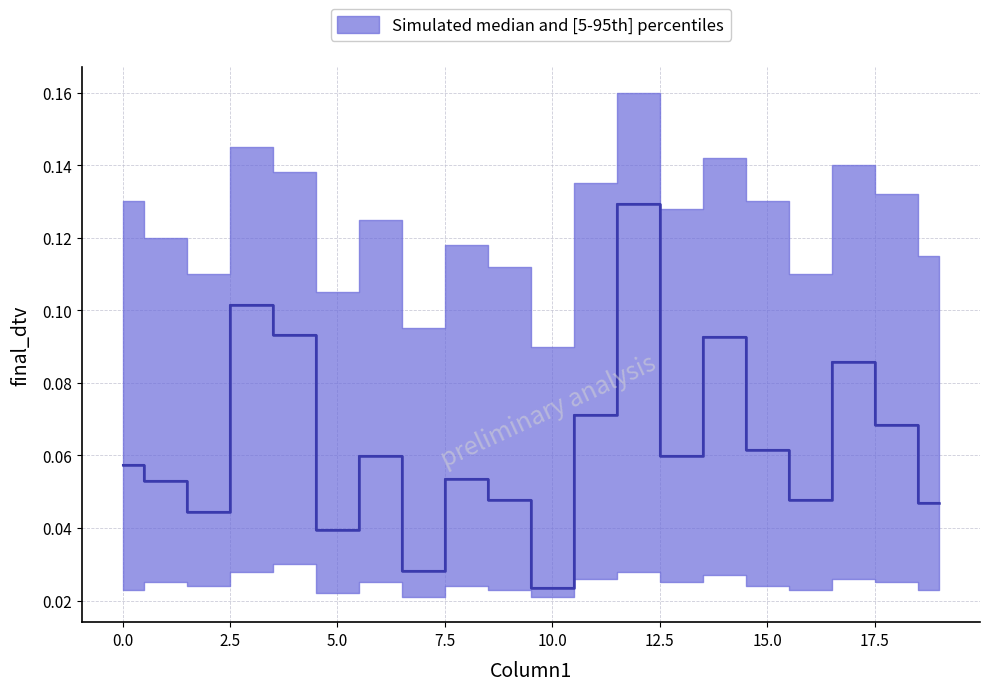

Which label corresponds to the smallest value in the chart?

10